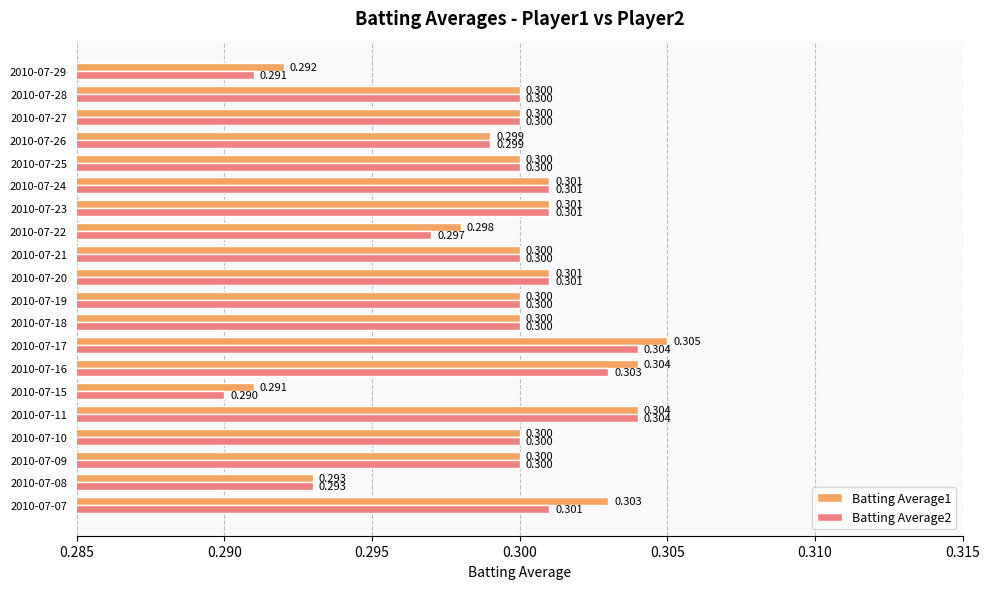

How many series are shown in this chart?

2